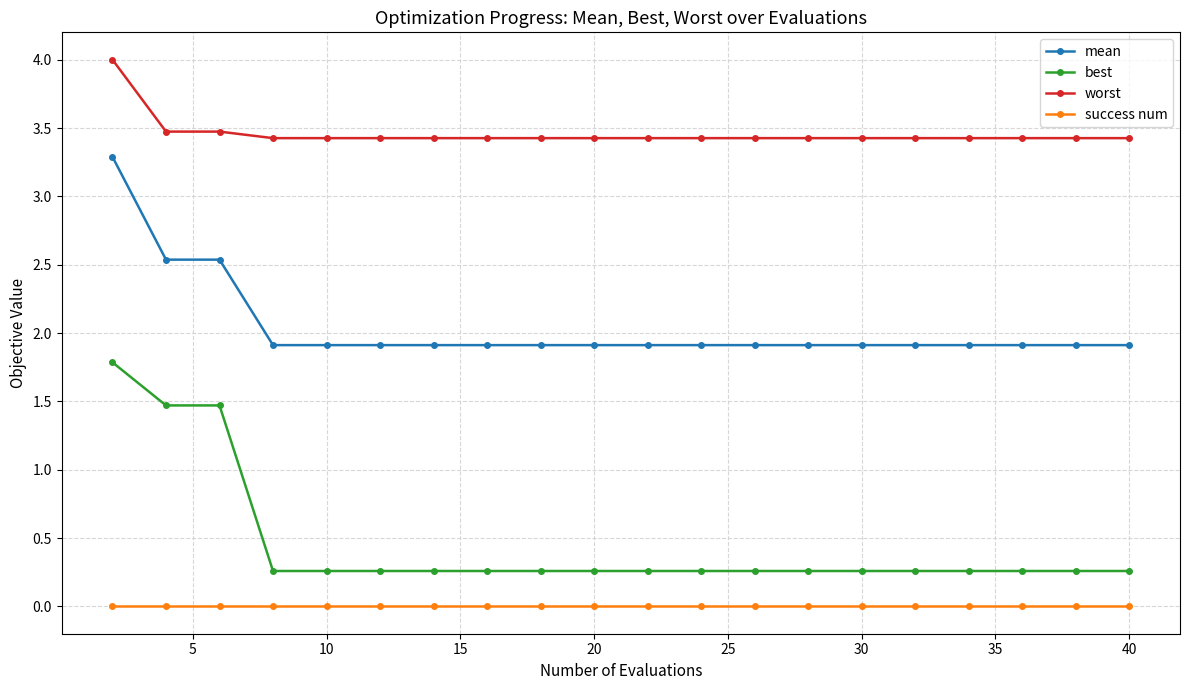

What is the average value of the best series?

0.5